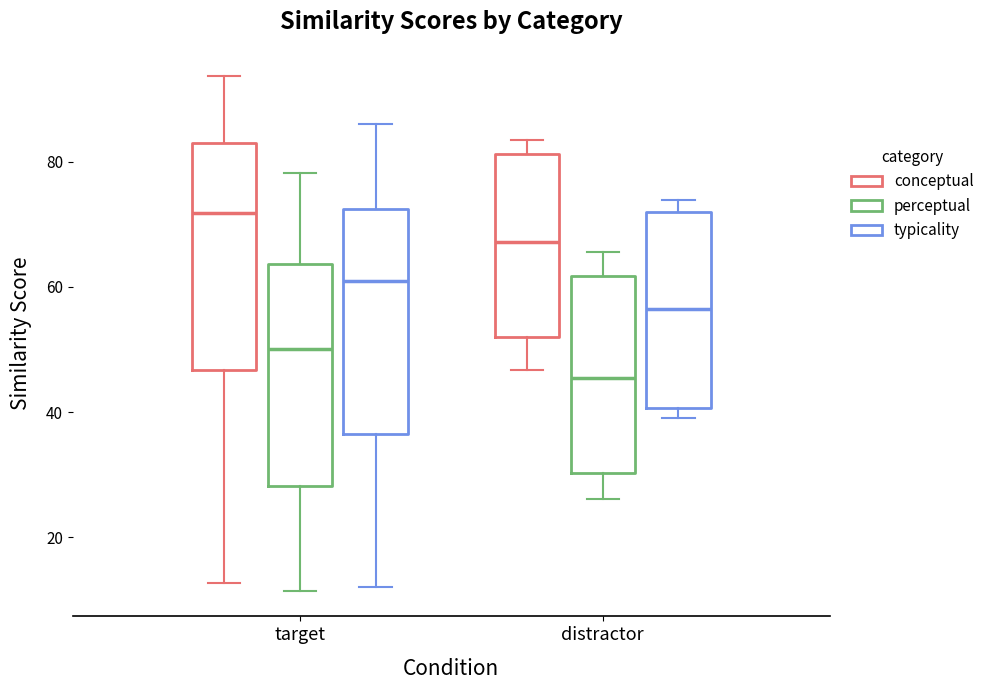

Reading left to right, transcribe this box plot: for each box, give where its median line is, the range the box spans, and where its two whiskers end, as read against the y-axis. The values are not printed on the chart, so give them approximately, as read against the axis.

target (conceptual): median 72, box 46 to 84, whiskers 12 to 94
target (perceptual): median 50, box 28 to 64, whiskers 12 to 78
target (typicality): median 60, box 36 to 72, whiskers 12 to 86
distractor (conceptual): median 68, box 52 to 82, whiskers 46 to 84
distractor (perceptual): median 46, box 30 to 62, whiskers 26 to 66
distractor (typicality): median 56, box 40 to 72, whiskers 40 (just below the box's lower edge) to 74